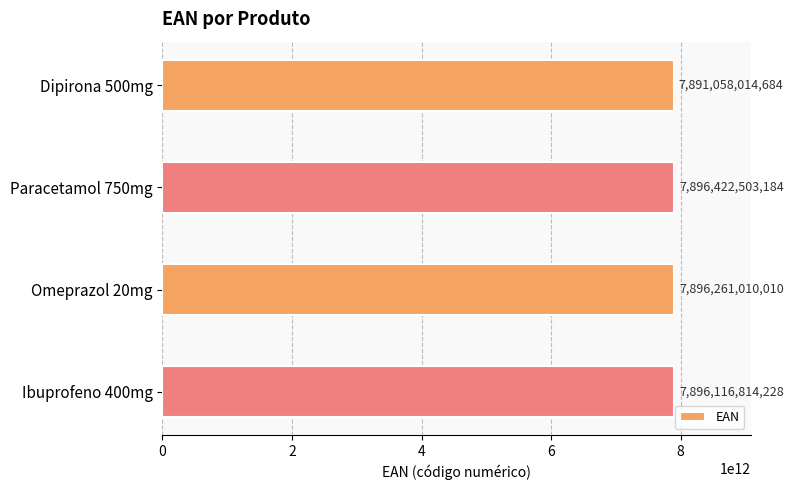

How many data points are less than 7896261010010?

2